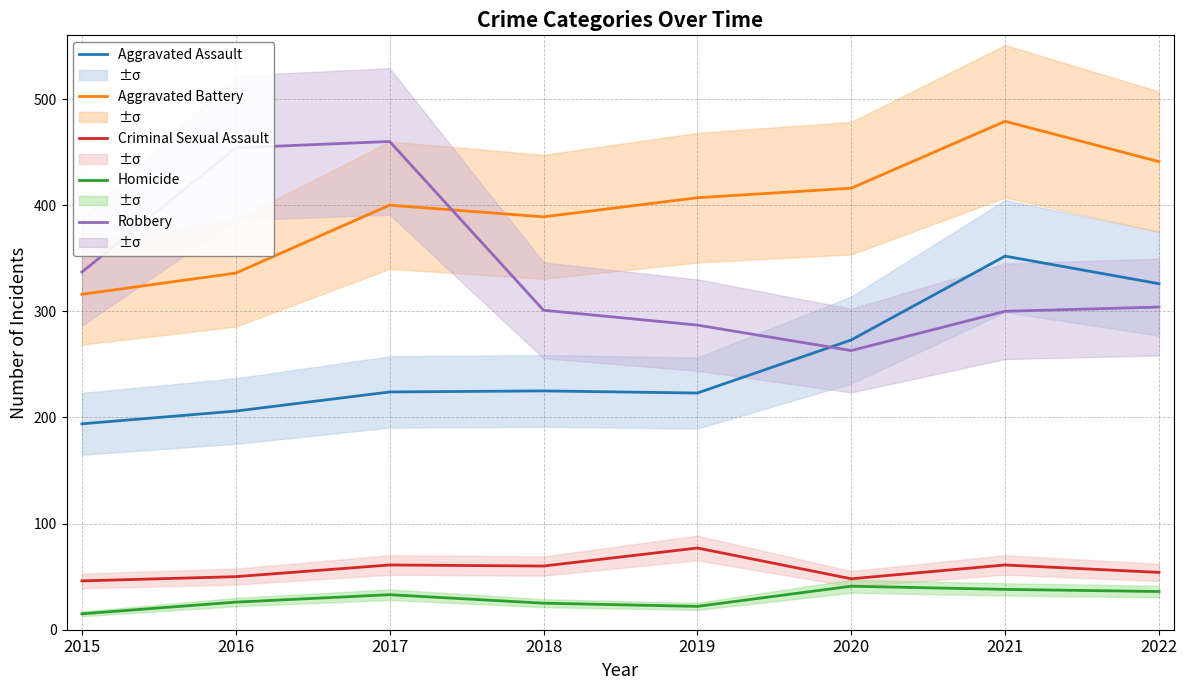

Is the value of Aggravated Battery at 2020 greater than the value of Homicide at 2017?

Yes